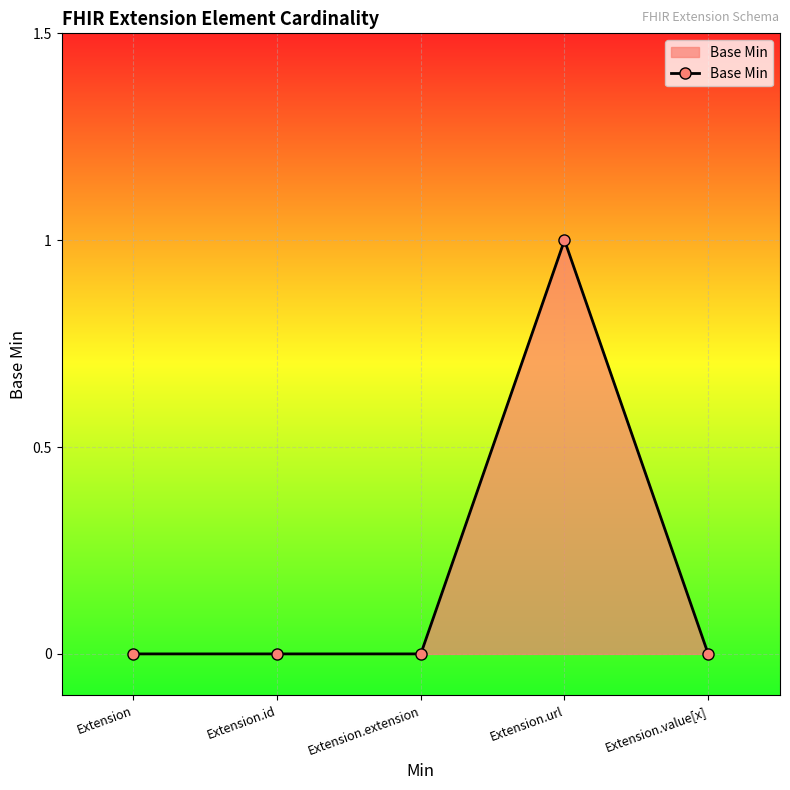

How many series are shown in this chart?

1